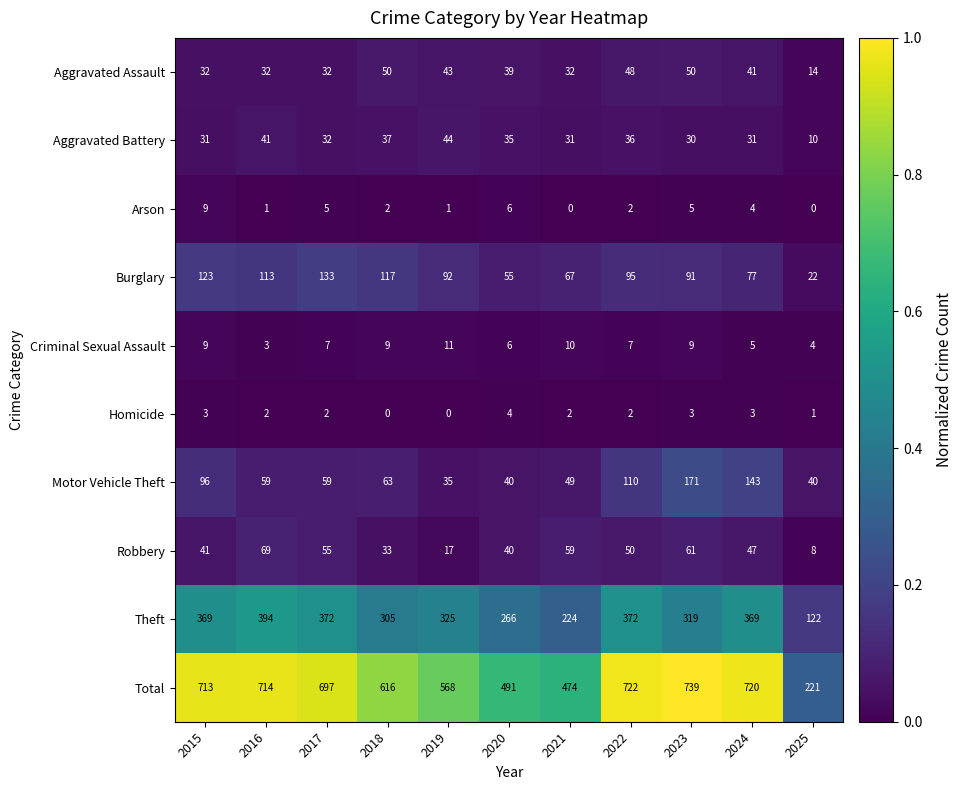

At how many categories does at least one series exceed 0?

11